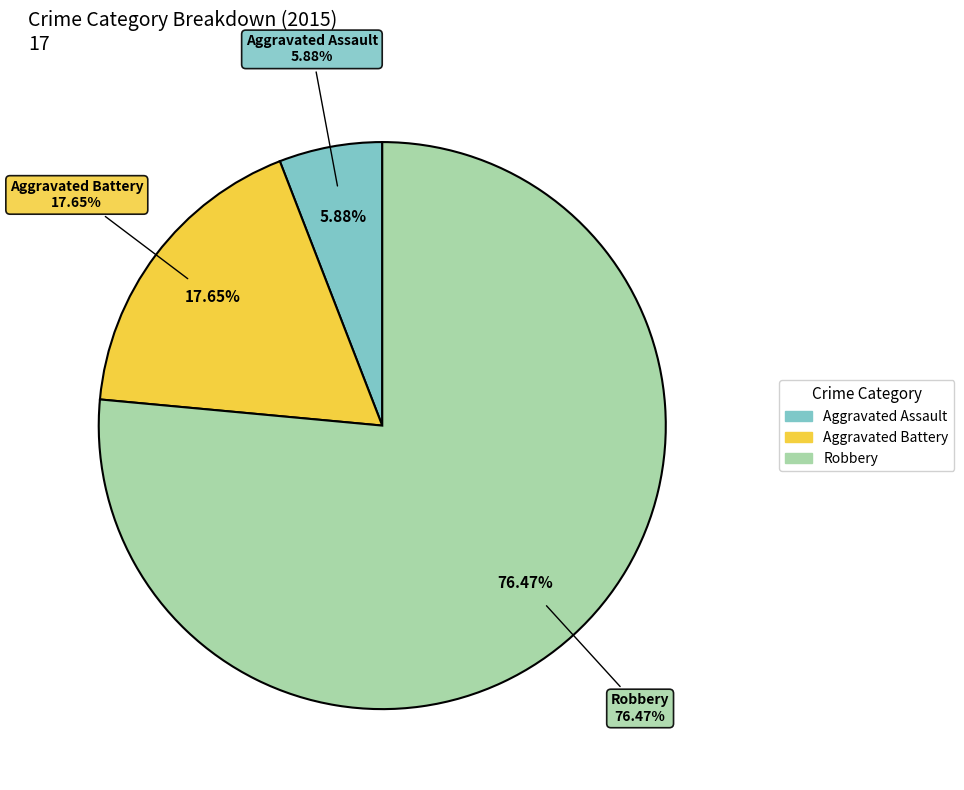

Between Robbery and Aggravated Assault, which is larger?

Robbery